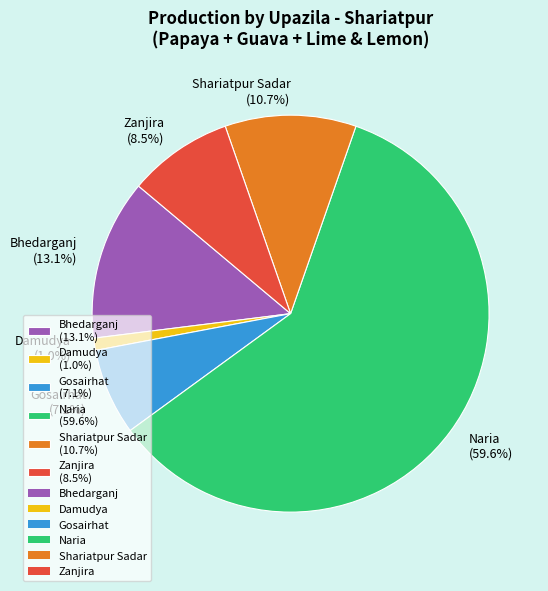

Is there any slice that represents more than half of the pie?

Yes